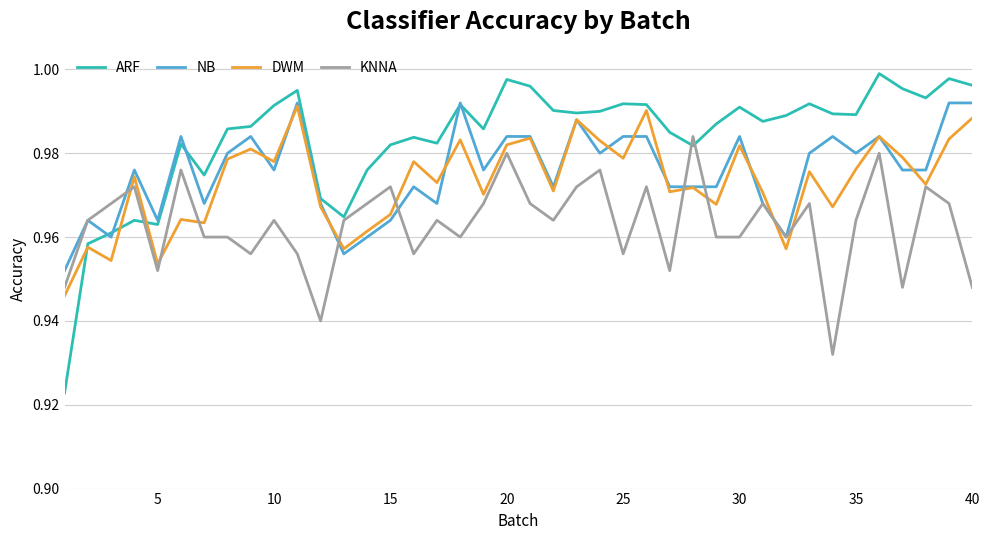

Which series has the largest total across all categories?

ARF